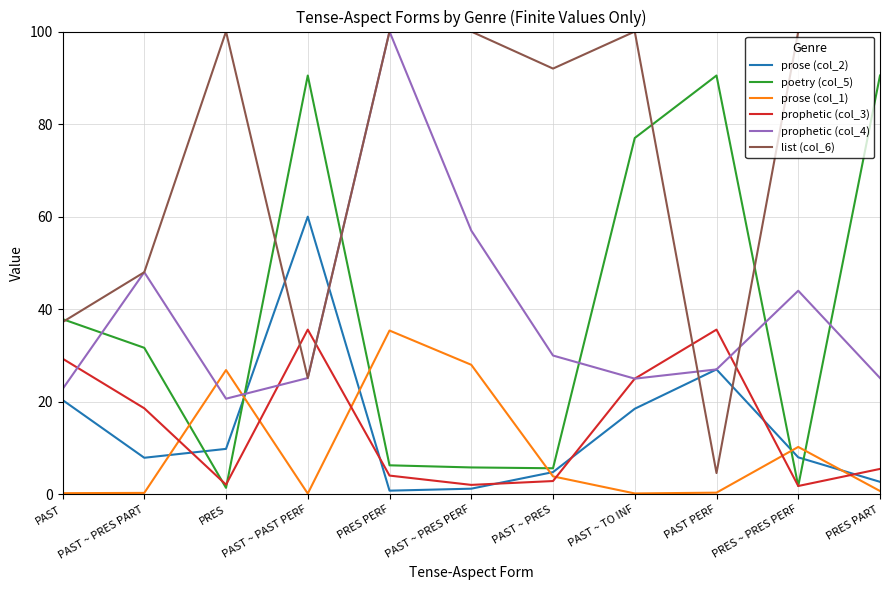

Is the value of list (col_6) at PAST ~ PAST PERF greater than the value of prose (col_2) at PRES PART?

Yes